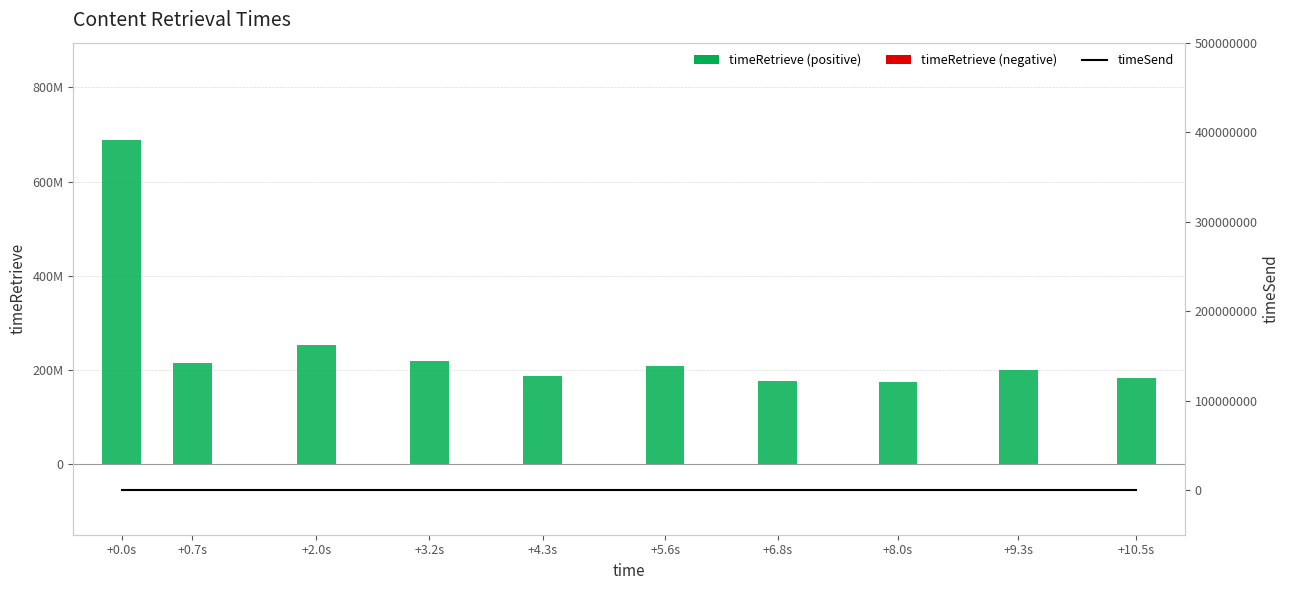

At which label does timeRetrieve first exceed 207880818?

+0.0s